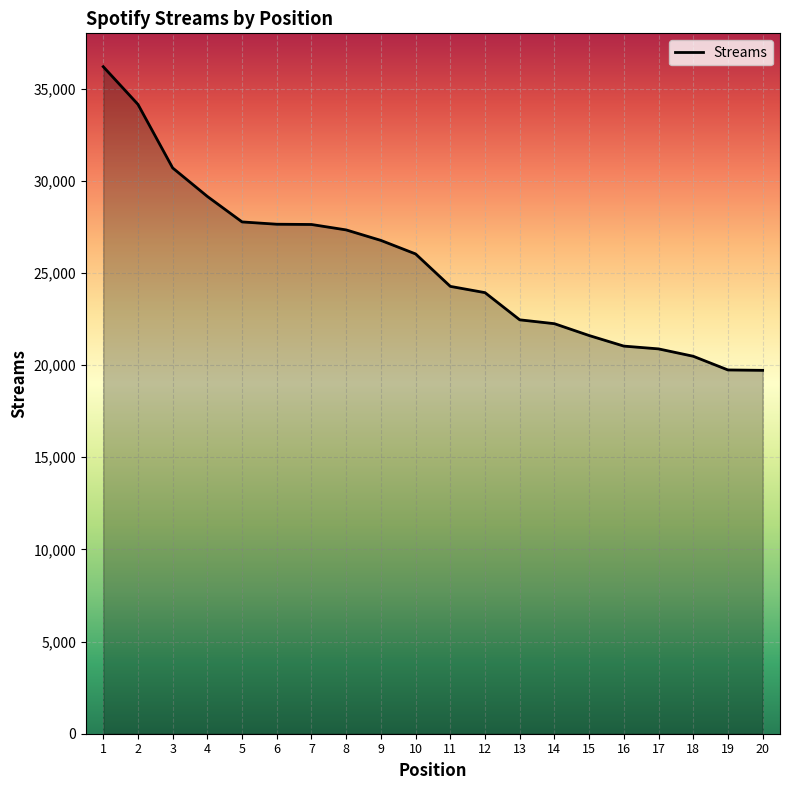

Between 17 and 9, which is larger?

9